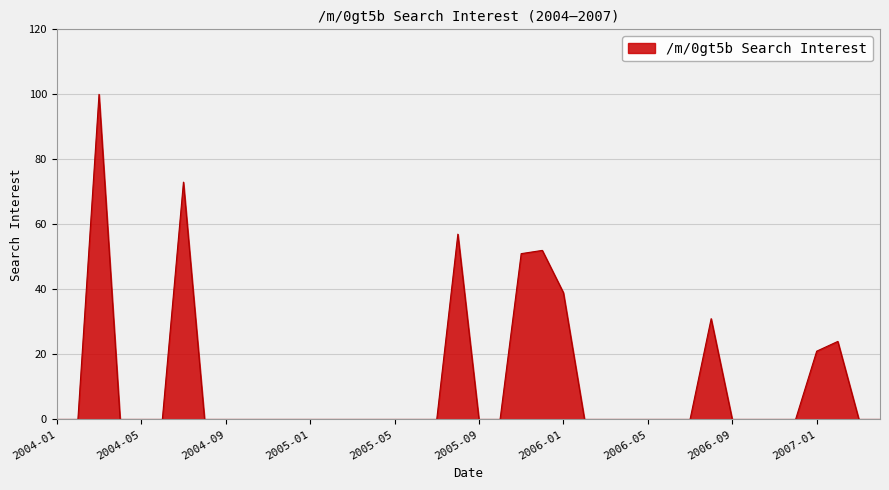

What is the difference between the maximum and minimum values?

100